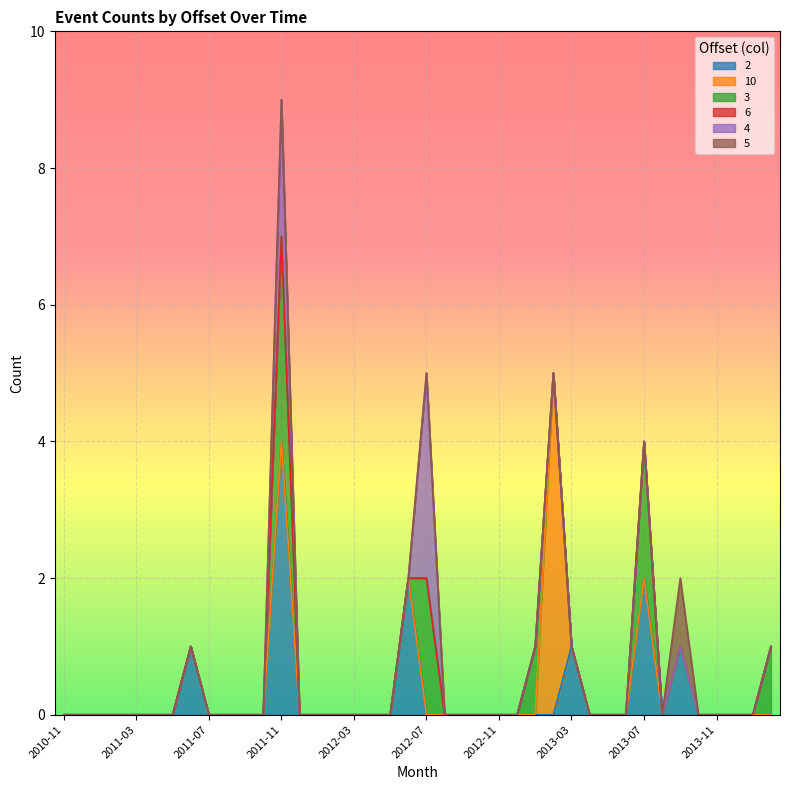

Which category has the highest value in the 2 series?

2011-11